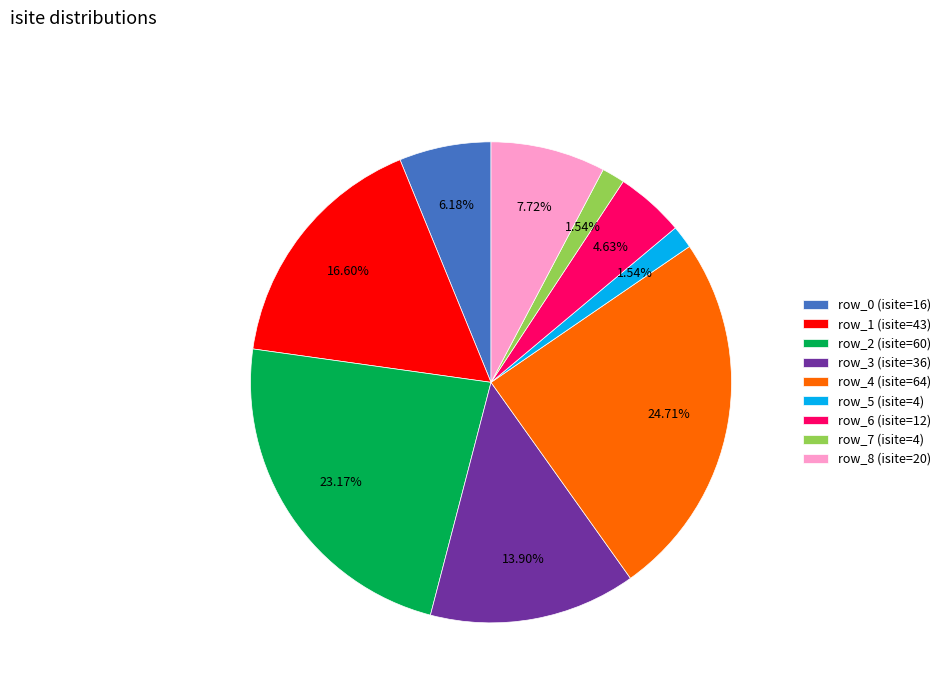

Between row_0 and row_1, which is larger?

row_1